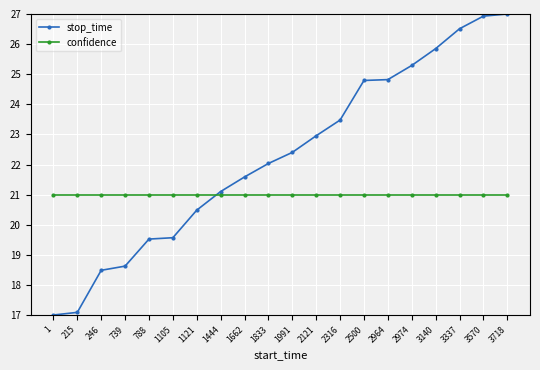

List the series in order of their overall mean, highest first.

stop_time, confidence